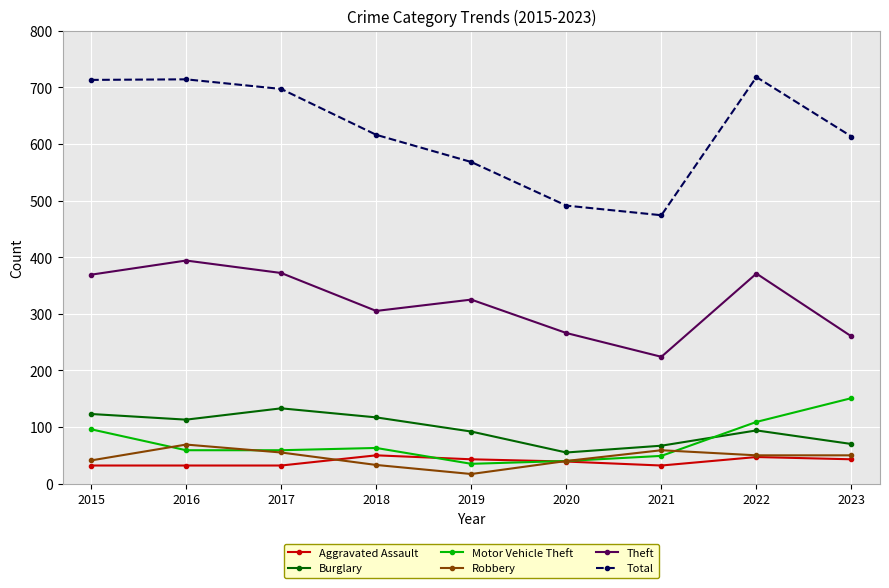

Which series has the largest total across all categories?

Total